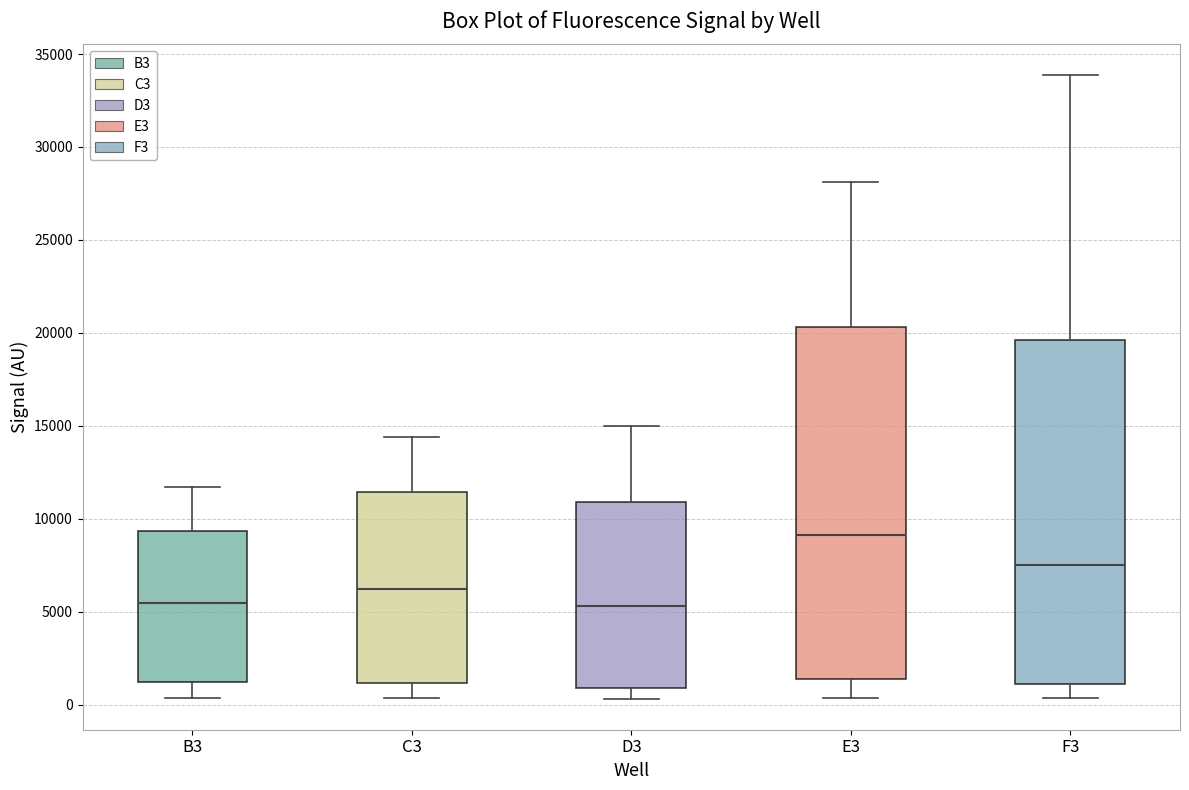

Reading left to right, read every box against the y-axis: the position of its median line, the range the box covers, and the ends of its whiskers. The values are not printed on the chart, so give them approximately, as read against the axis.

B3: median 5500, box 1000 to 9500, whiskers 500 to 11500
C3: median 6000, box 1000 to 11500, whiskers 500 to 14500
D3: median 5500, box 1000 to 11000, whiskers 500 to 15000
E3: median 9000, box 1500 to 20500, whiskers 500 to 28000
F3: median 7500, box 1000 to 19500, whiskers 500 to 34000